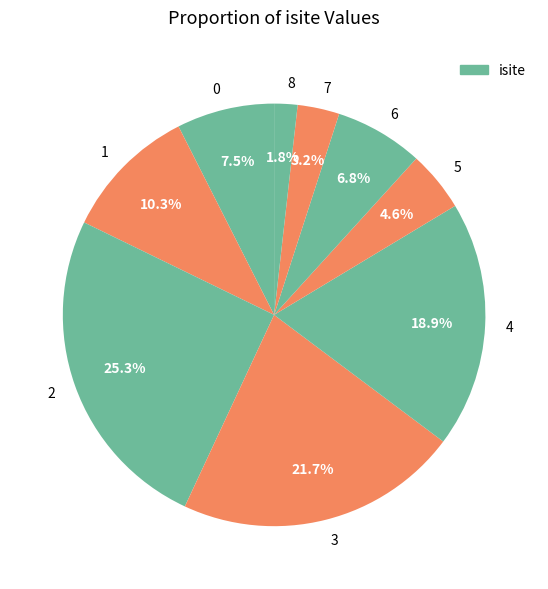

Which category has the smallest portion of the pie?

8